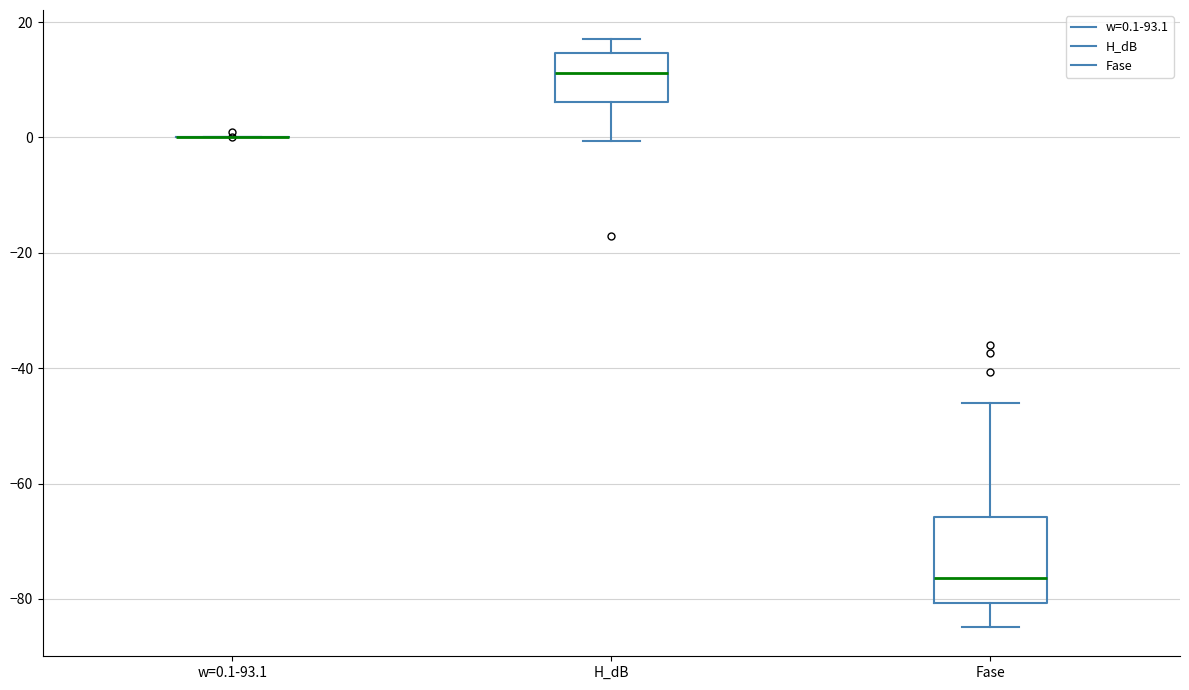

Reading left to right, transcribe this box plot: for each box, give where its median line is, the range the box spans, and where its two whiskers end, as read against the y-axis. The values are not printed on the chart, so give them approximately, as read against the axis.

w=0.1-93.1: box collapsed to a line at 0, whiskers 0 to 0
H_dB: median 12, box 6 to 14, whiskers 0 to 18
Fase: median -76, box -80 to -66, whiskers -84 to -46